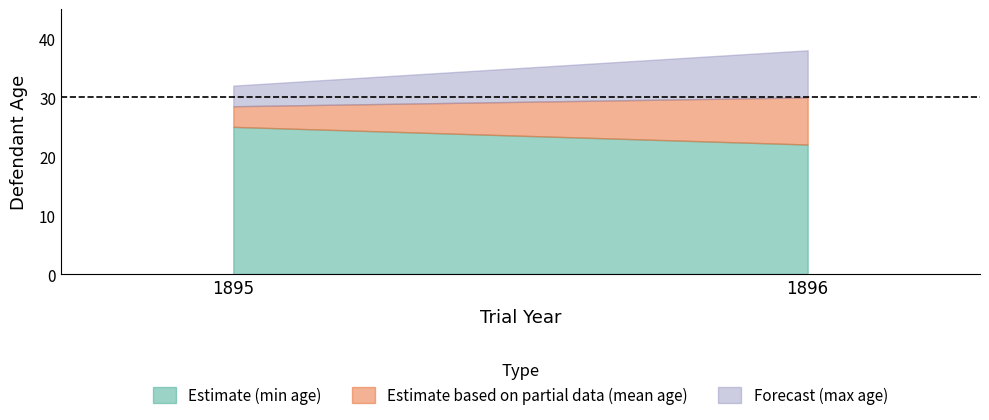

Reading left to right, list all the values displayed in this chart.

mean_age_lower: 1895=25.0	1896=22.0
mean_age_upper: 1895=32.0	1896=38.0
mean_age_mid: 1895=28.5	1896=30.0